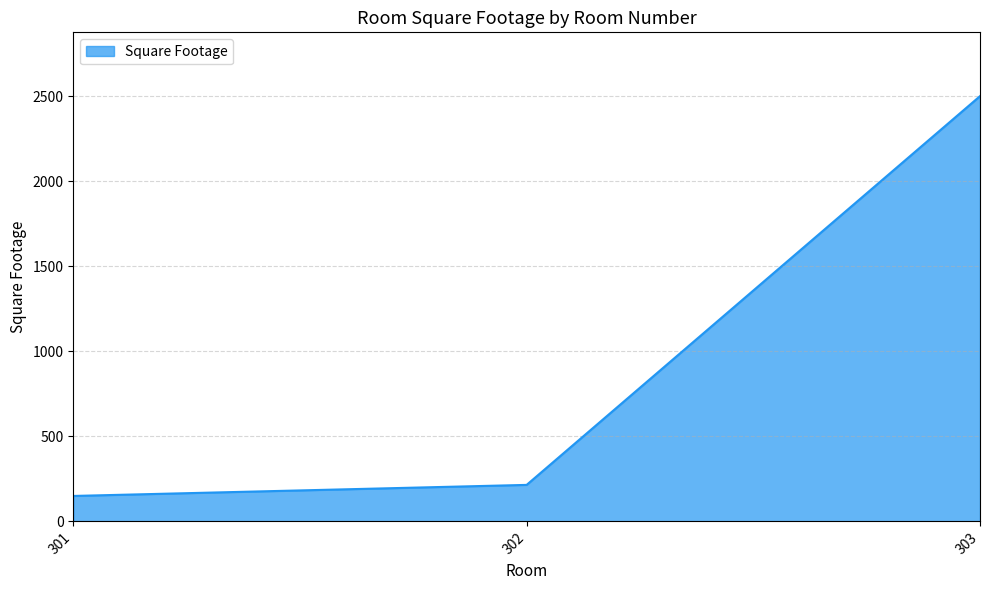

At which label is the value closest to 1325?

302